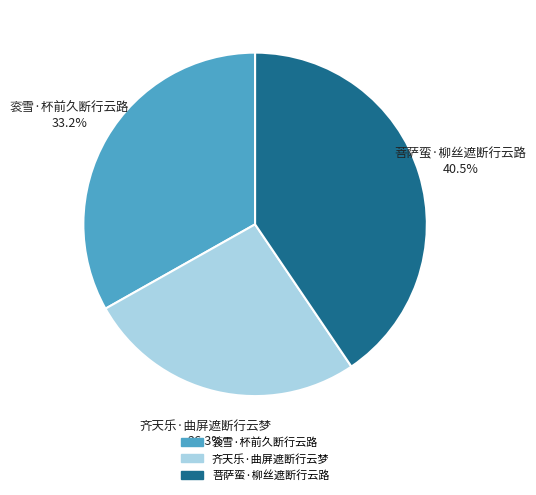

Does 菩萨蛮·柳丝遮断行云路 account for over 50% of the chart?

No